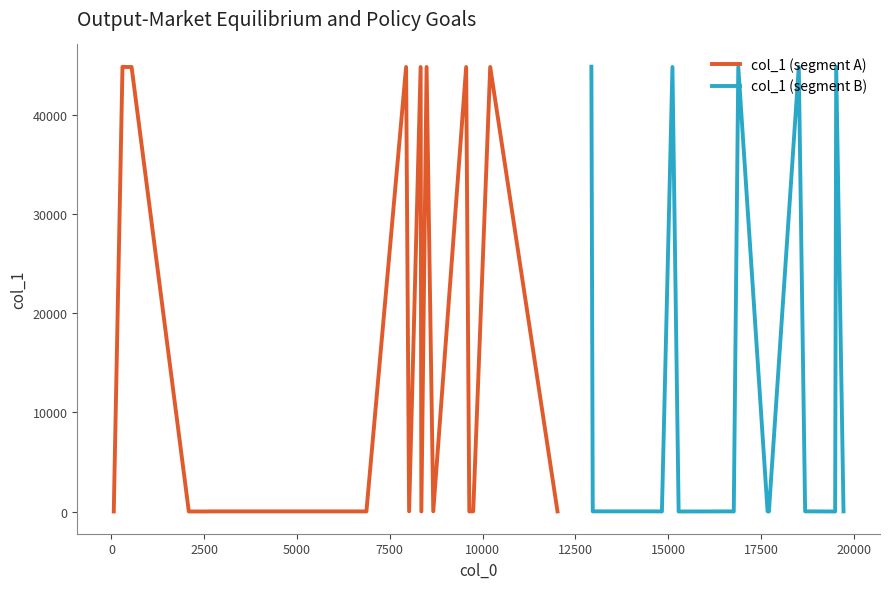

What is the maximum value shown in the chart?

44859